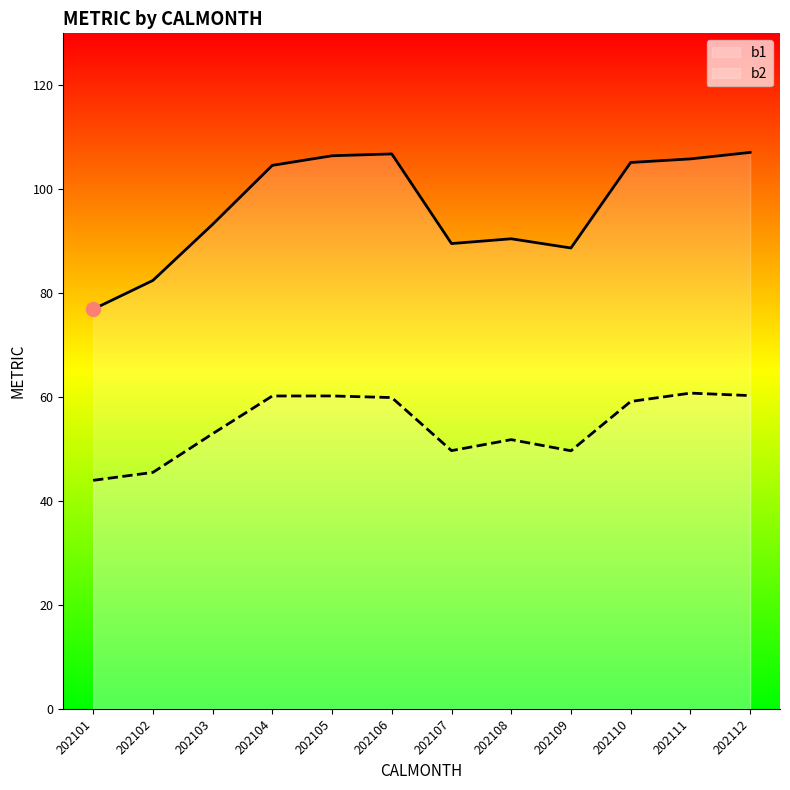

What value does the b2 series have at 202112?

60.3